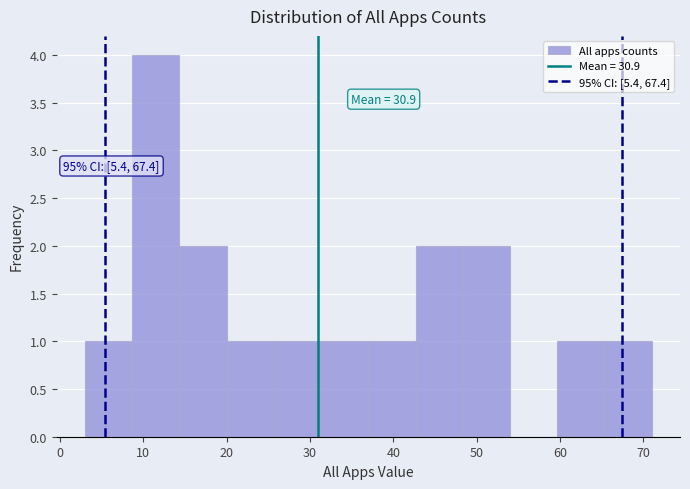

Which range on the x-axis has the tallest bar?

9 to 14